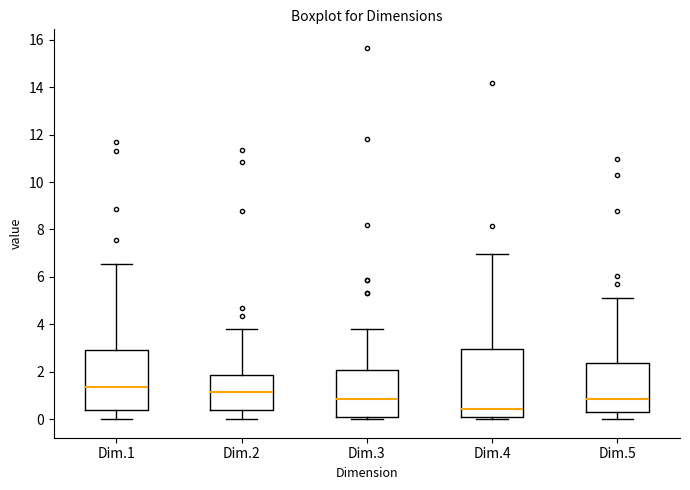

Reading left to right, read every box against the y-axis: the position of its median line, the range the box covers, and the ends of its whiskers. The values are not printed on the chart, so give them approximately, as read against the axis.

Dim.1: median 1.4, box 0.4 to 3.0, whiskers 0.0 to 6.6
Dim.2: median 1.2, box 0.4 to 1.8, whiskers 0.0 to 3.8
Dim.3: median 0.8, box 0.0 to 2.0, whiskers 0.0 (just below the box's lower edge) to 3.8
Dim.4: median 0.4, box 0.2 to 3.0, whiskers 0.0 to 7.0
Dim.5: median 0.8, box 0.2 to 2.4, whiskers 0.0 to 5.2